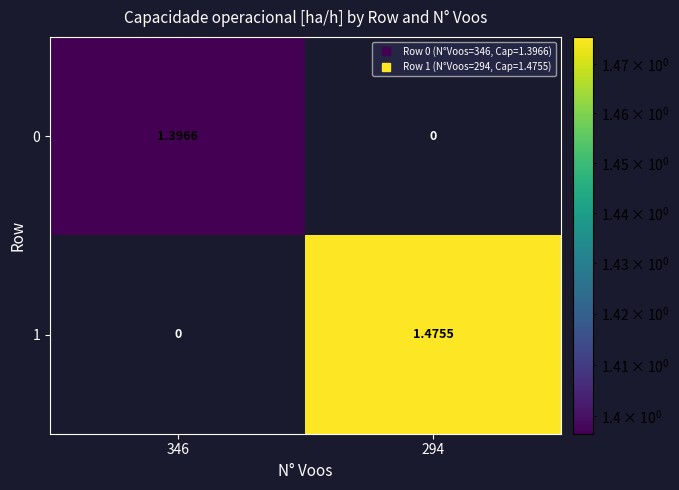

Is the value of 0 at 346 greater than the value of 1 at 346?

Yes